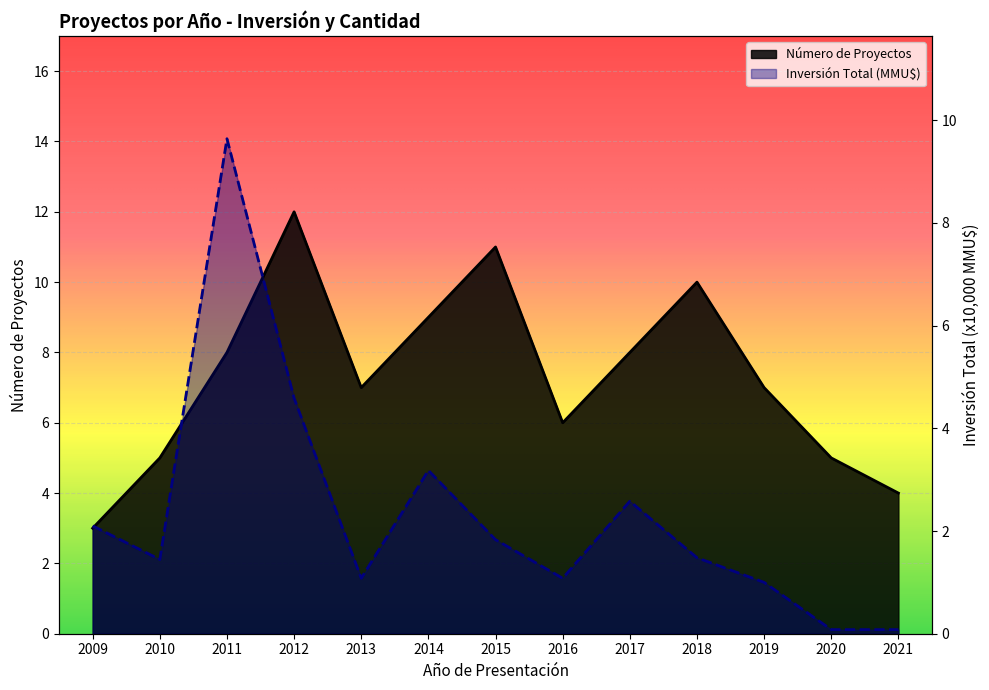

What is the greatest value displayed?

12.0